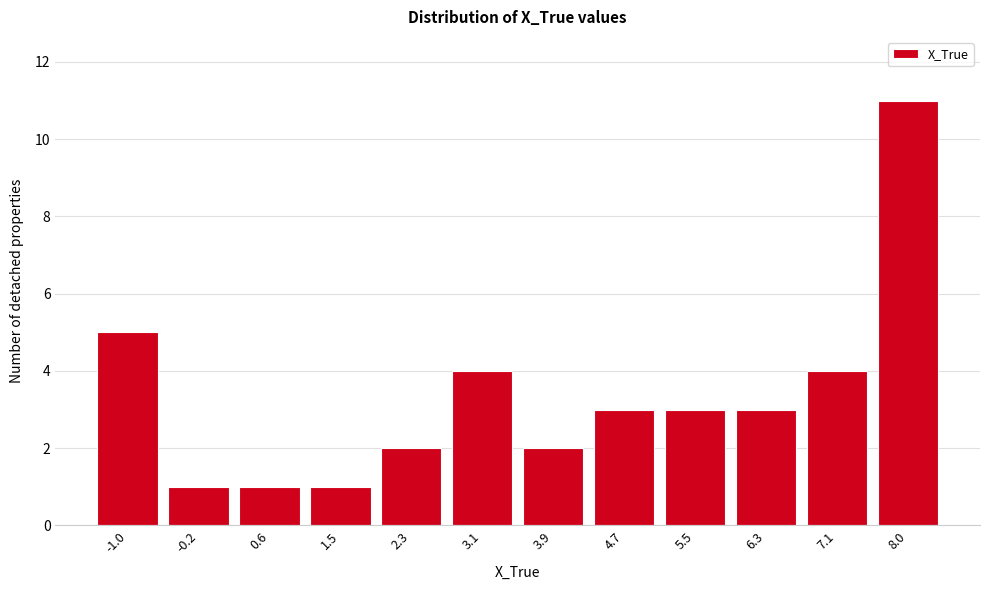

Reading left to right, extract all data points from this chart.

5	1	1	1	2	4	2	3	3	3	4	11